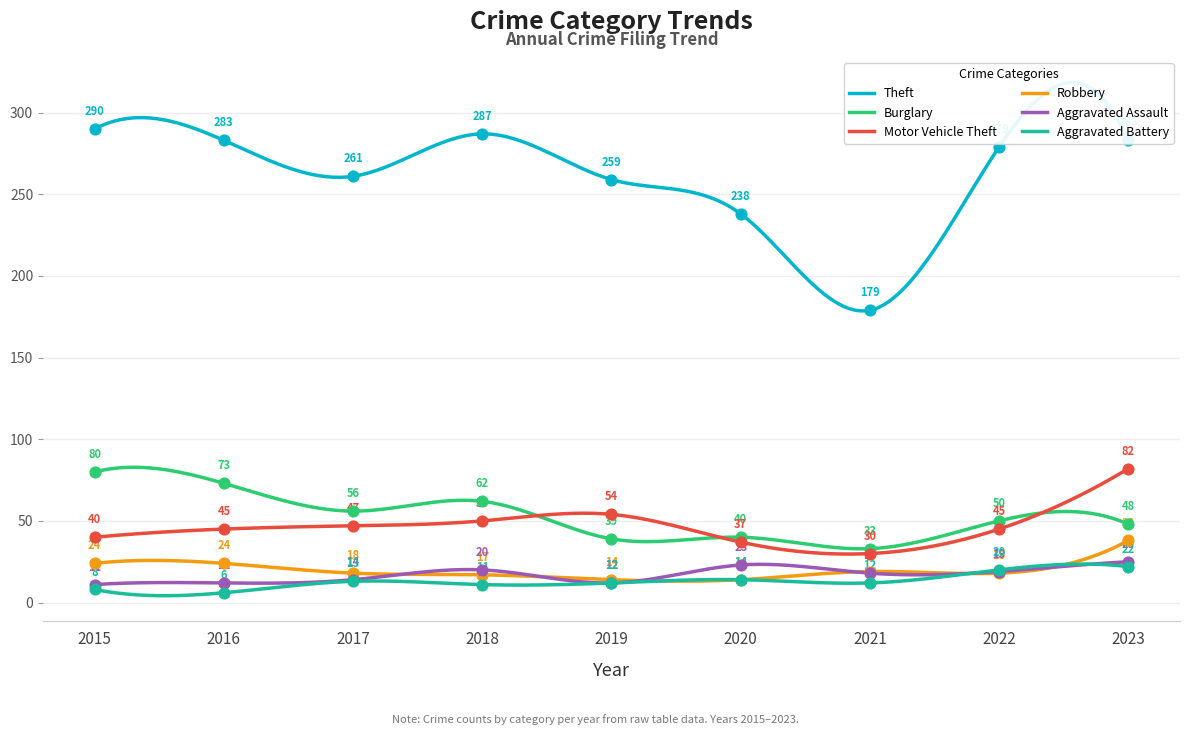

At how many categories does at least one series exceed 204?

8